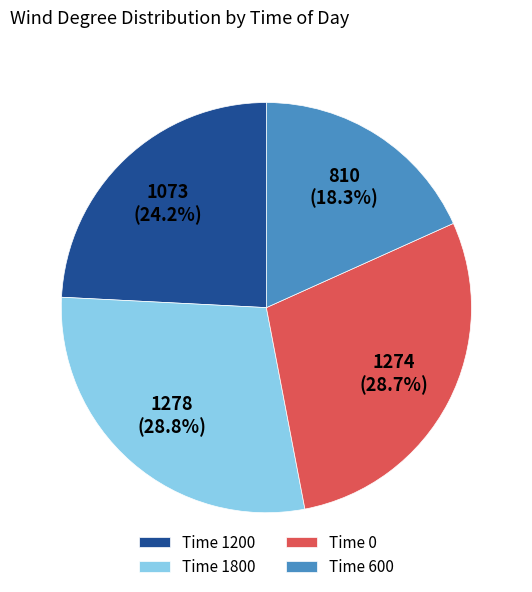

Which category has the smallest portion of the pie?

Time 600